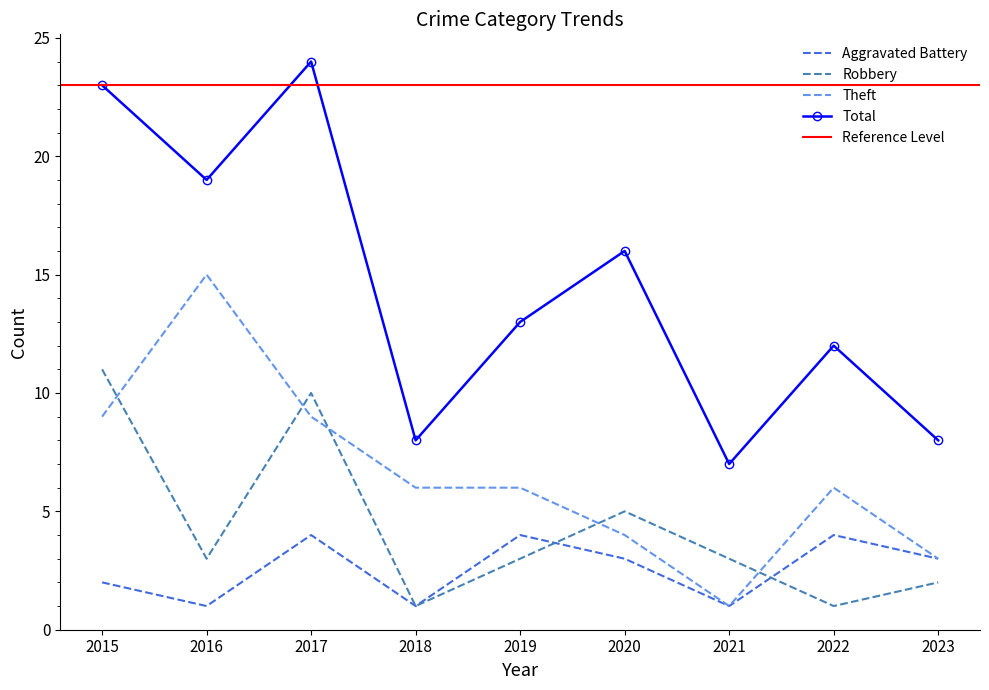

How many interior local peaks does the Aggravated Battery series have?

3